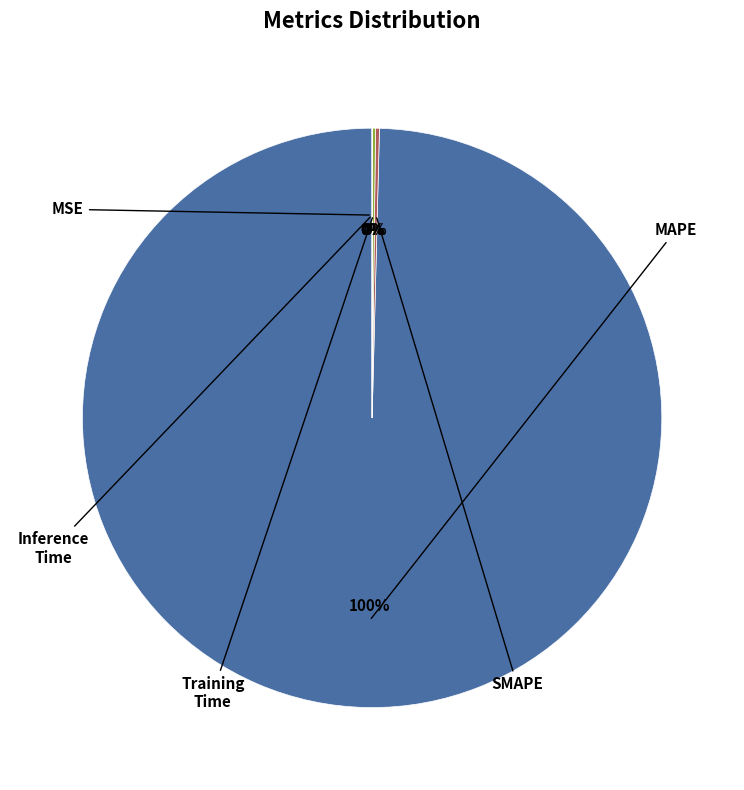

What is the majority slice?

MAPE